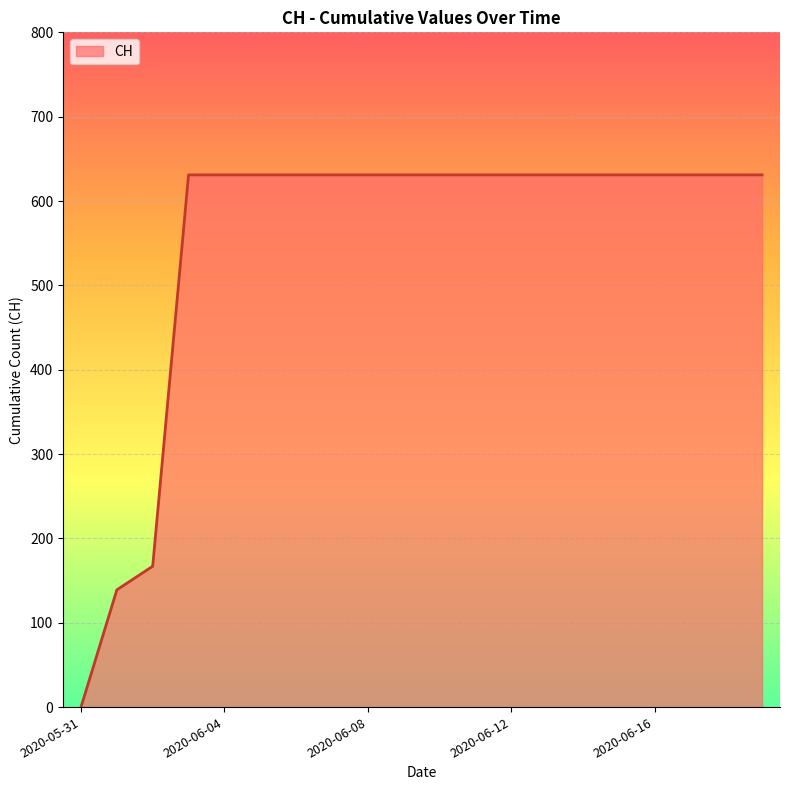

What is the maximum value shown in the chart?

631